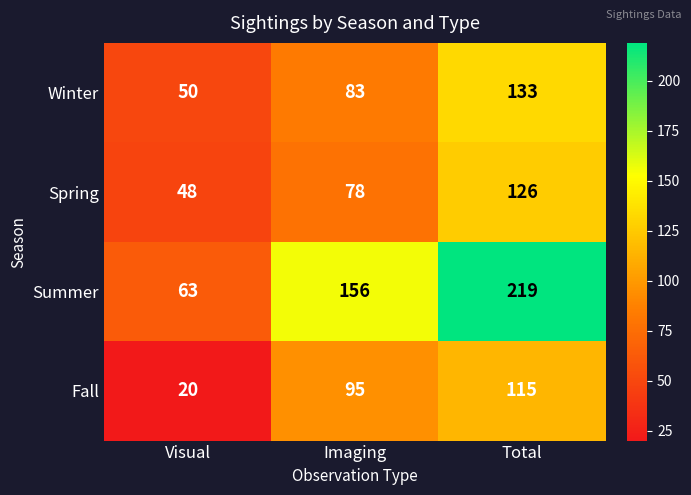

How many Fall values are between 20 and 115?

3